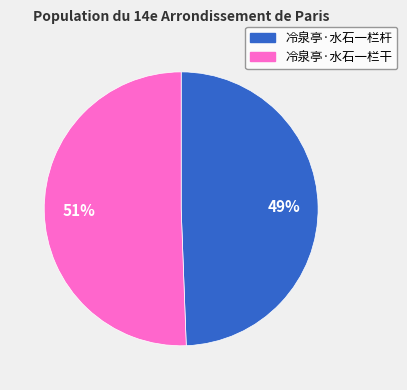

True or false: 冷泉亭·水石一栏干 accounts for 51% of the total.

True